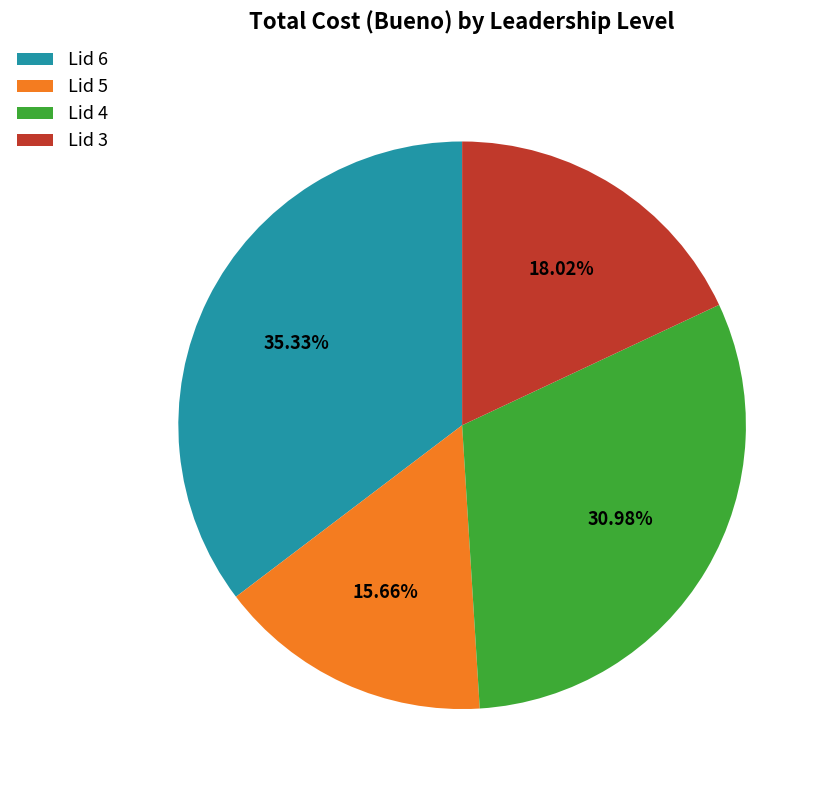

Which category has the biggest portion of the pie?

Lid 6